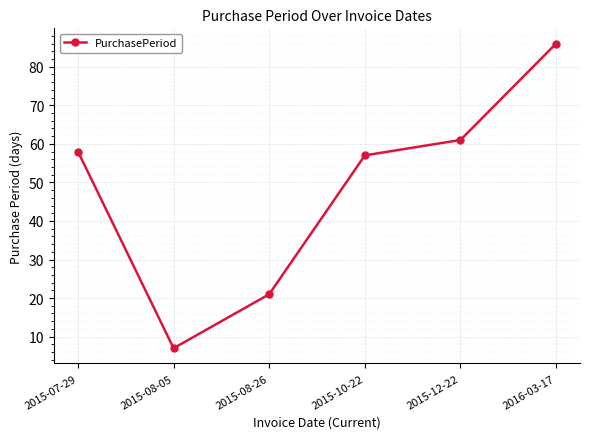

True or false: the data shows 58 at 2015-07-29.

True